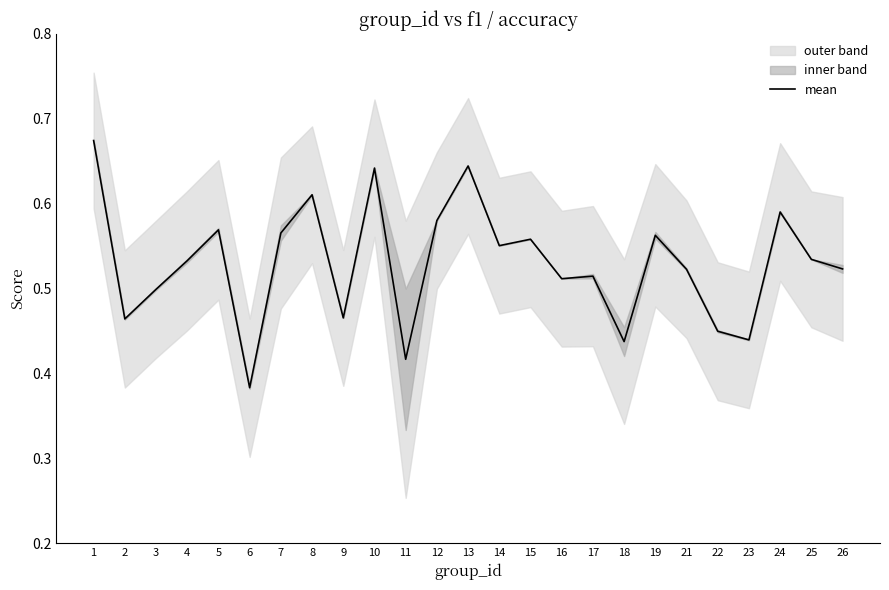

Reading left to right, extract all data points from this chart.

1=0.7	2=0.5	3=0.5	4=0.5	5=0.6	6=0.4	7=0.6	8=0.6	9=0.5	10=0.6	11=0.4	12=0.6	13=0.6	14=0.6	15=0.6	16=0.5	17=0.5	18=0.4	19=0.6	21=0.5	22=0.4	23=0.4	24=0.6	25=0.5	26=0.5